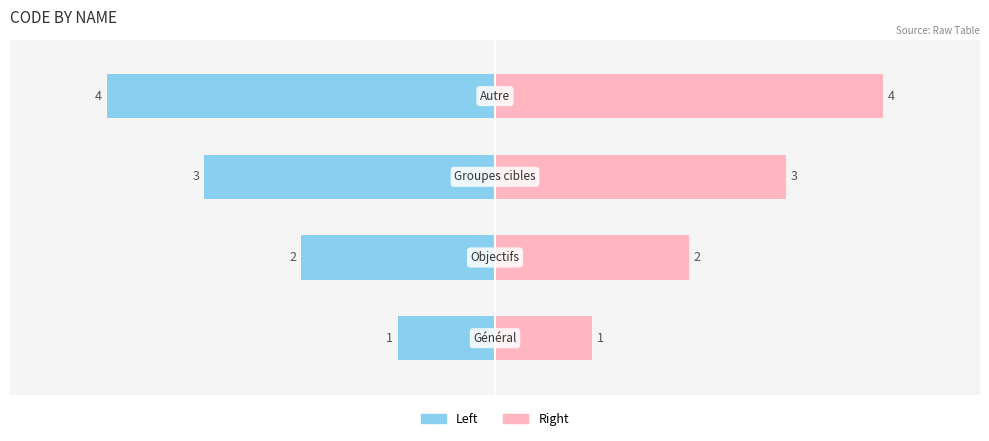

The code (right) series shows 3 at 2. True or false?

True